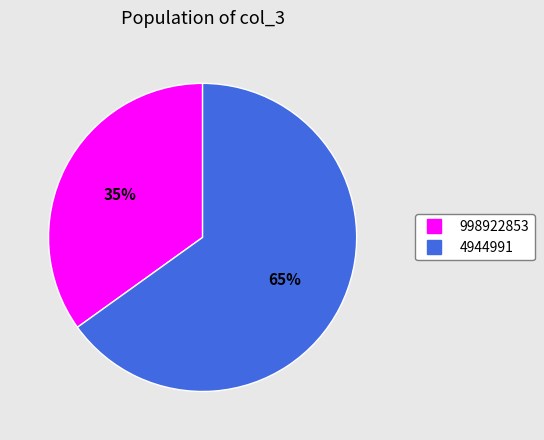

How many segments does this pie chart have?

2